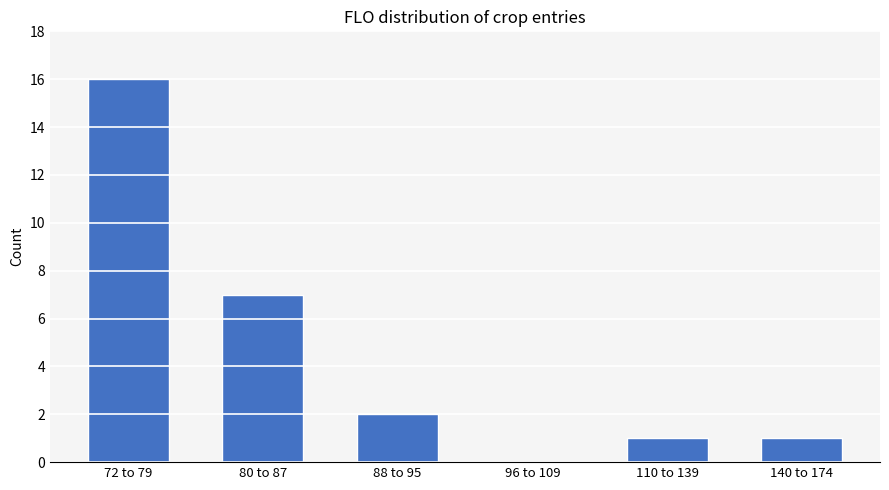

What is the difference between the values at 140 to 174 and 88 to 95?

1